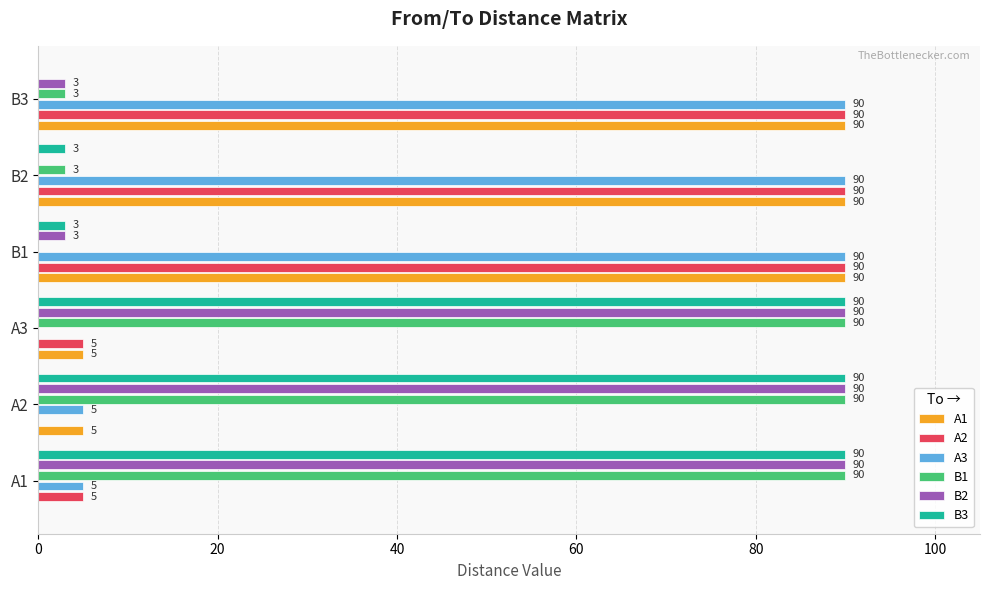

What is the total value across all series at B2?

276